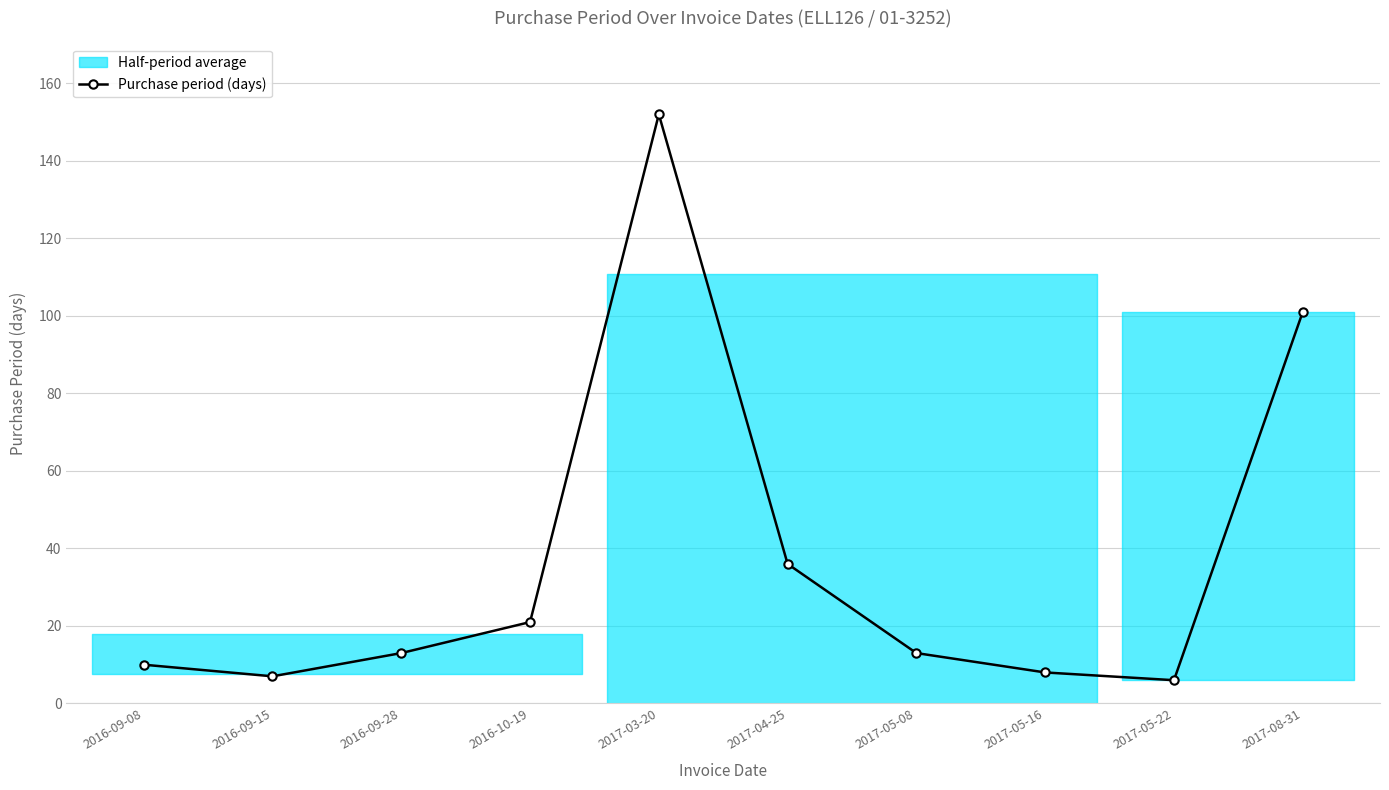

What is the label of the 6th point from the right?

2017-03-20